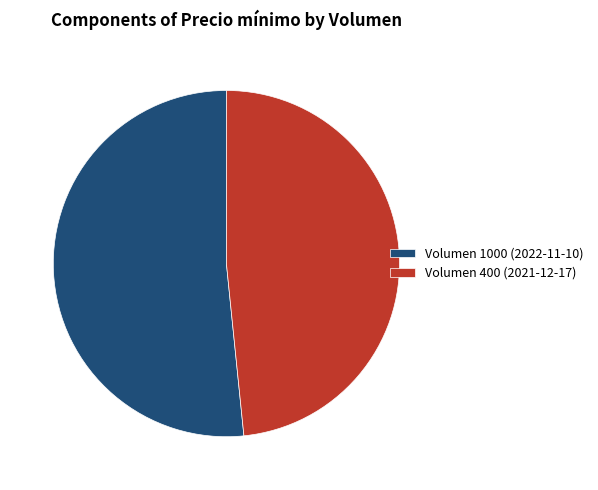

Approximately how many times larger is the value at Volumen 400 (2021-12-17) compared to Volumen 1000 (2022-11-10)?

0.9